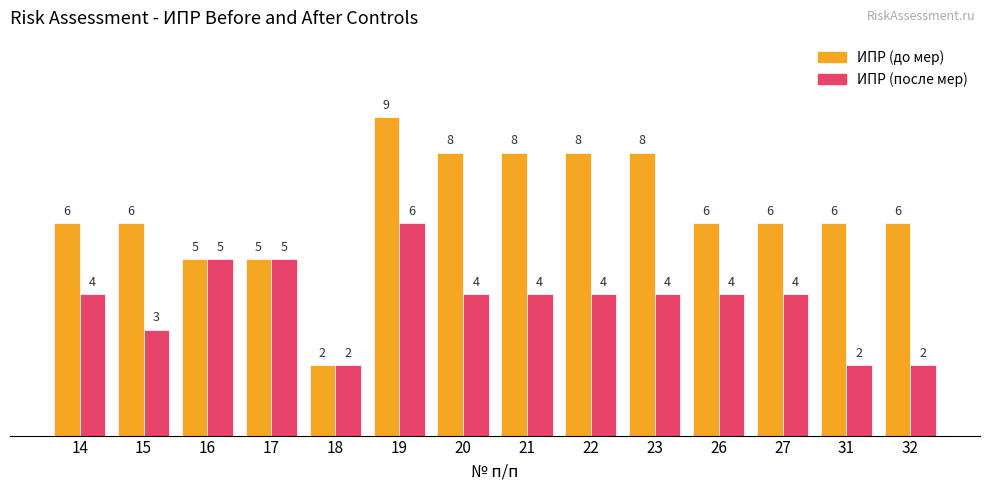

List the series in order of their peak value, highest first.

ИПР (до мер), ИПР (после мер)